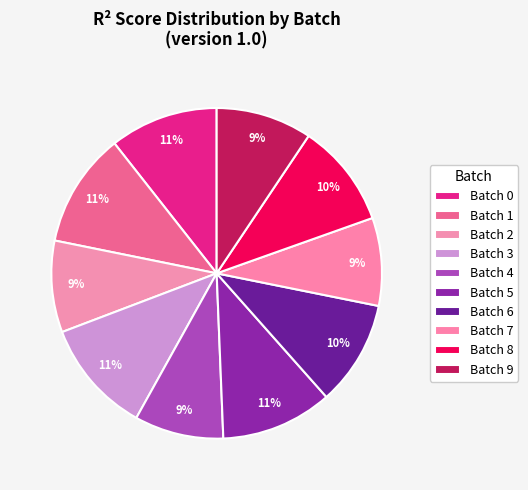

Count the number of slices in the pie.

10